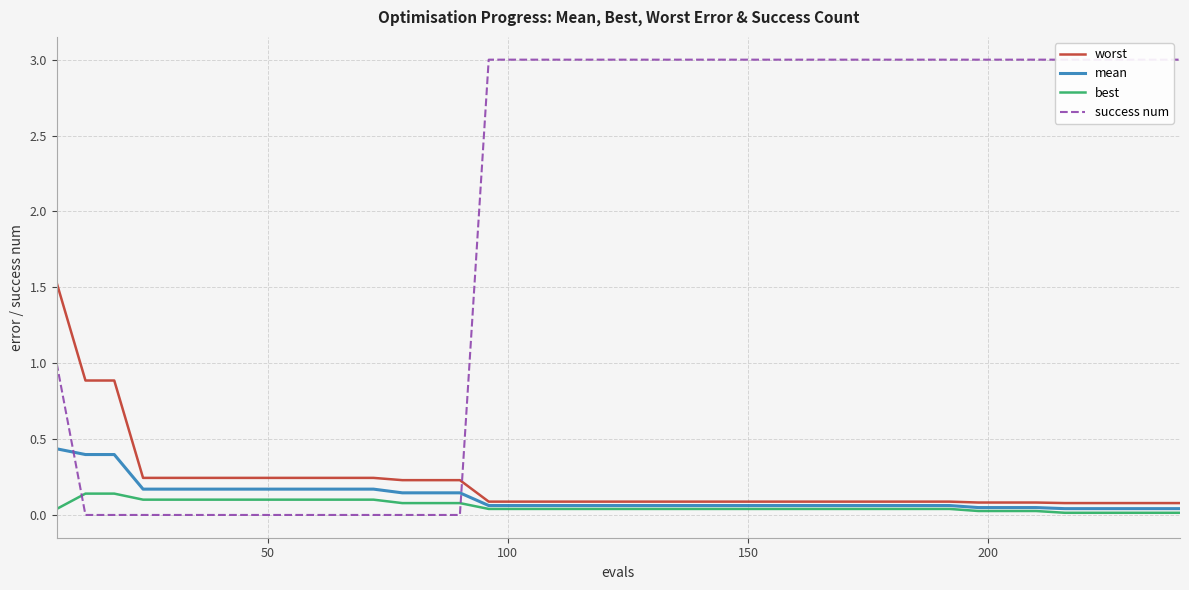

How many categories are shown in the chart?

40